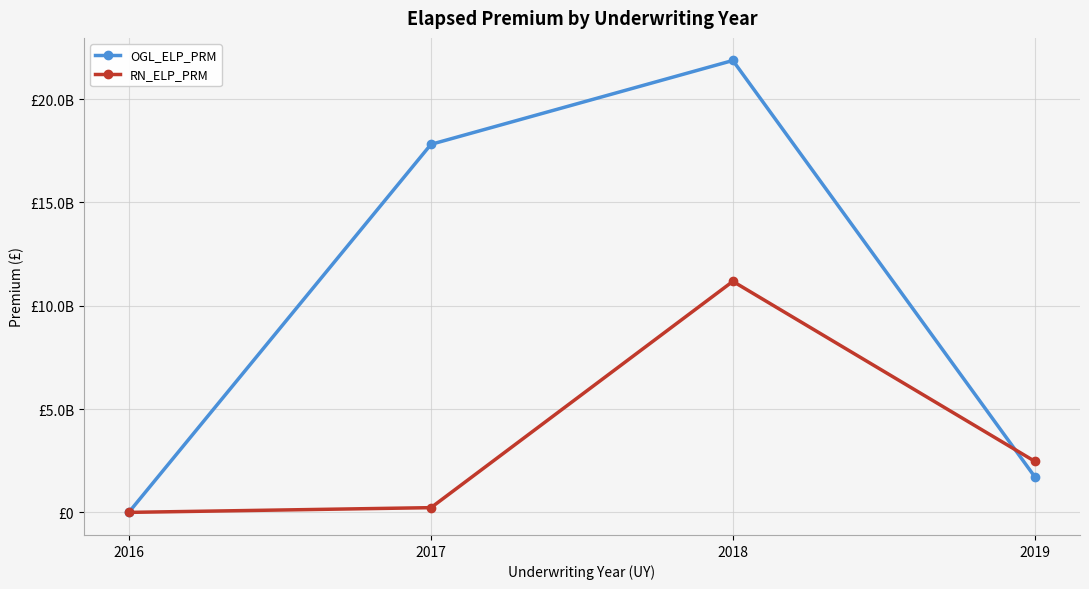

The OGL_ELP_PRM series shows 27905110 at 2016. True or false?

False